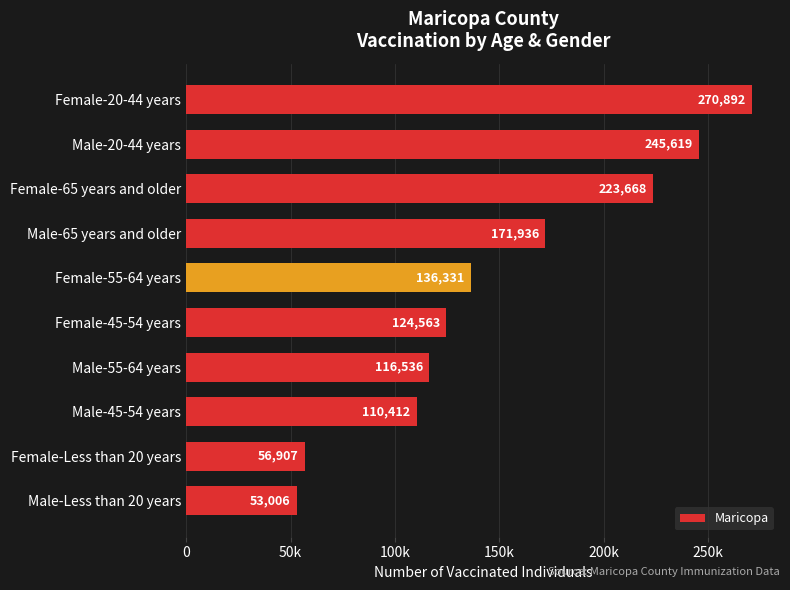

Does the chart contain any negative values?

No